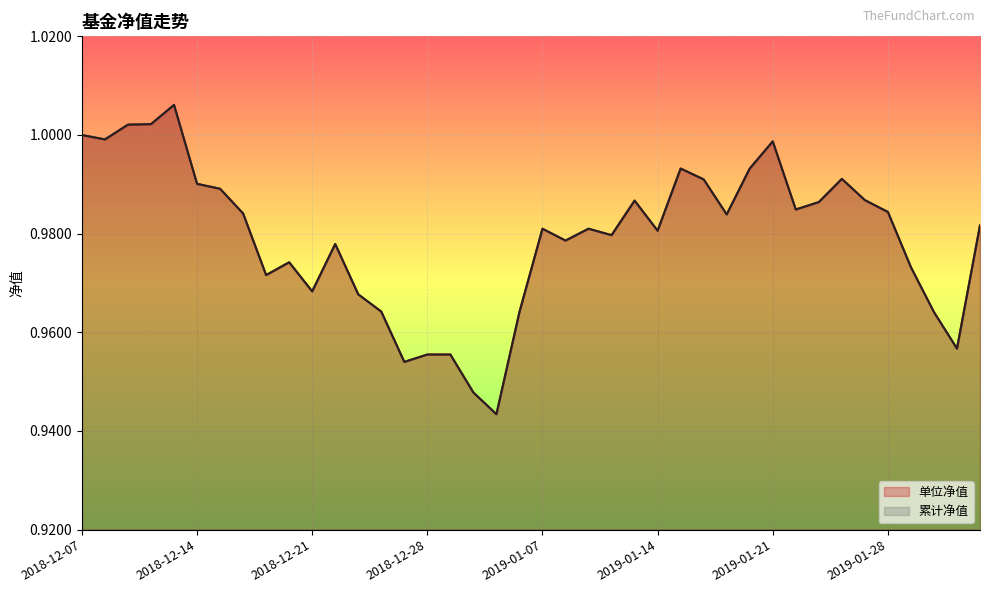

The 单位净值 series shows 0.3 at 2019-01-21. True or false?

False